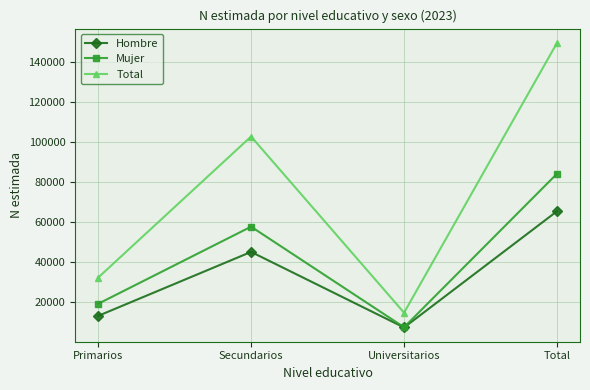

True or false: Mujer has more than 0 interior local peaks.

True